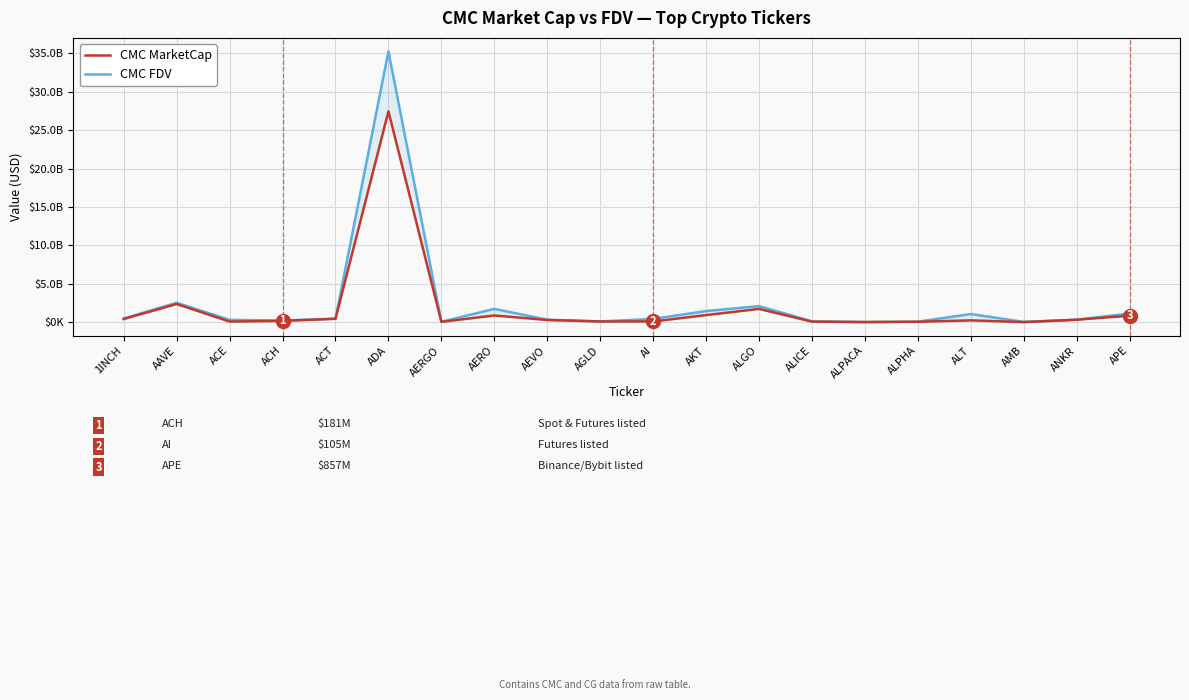

True or false: CMC MarketCap and CMC FDV cross at least once.

False